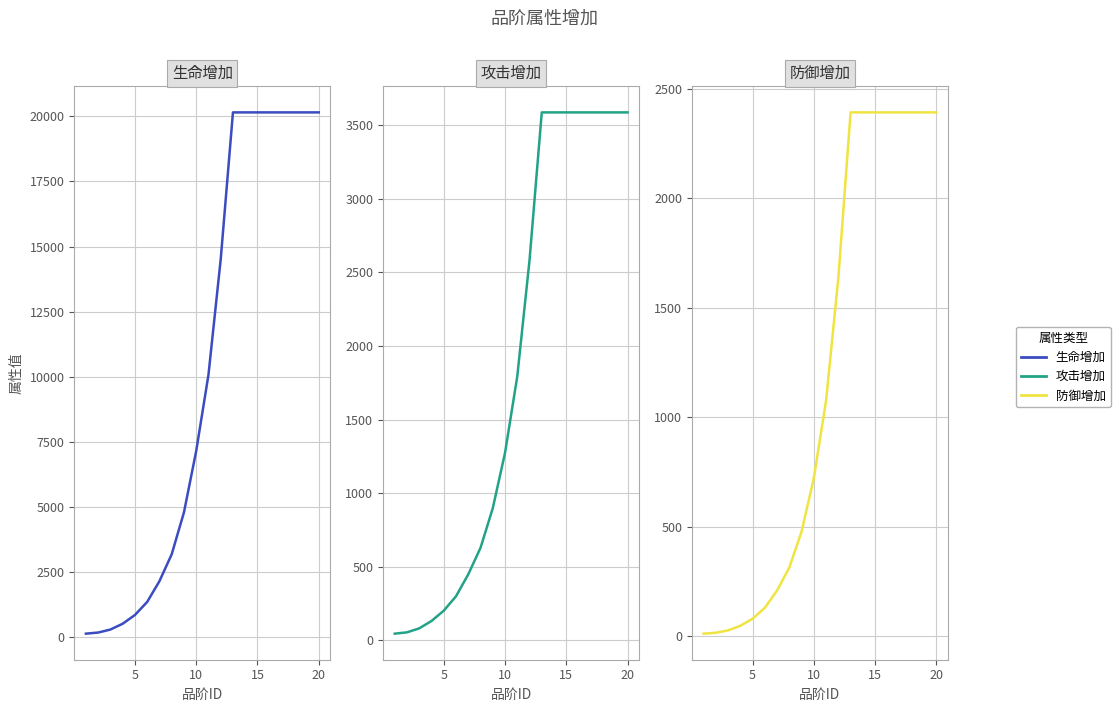

Reading left to right, list all the values displayed in this chart.

生命增加: 144	187	302	525	860	1362	2159	3190	4797	7152	10074	14506	20147	20147	20147	20147	20147	20147	20147	20147
攻击增加: 45	54	81	131	201	299	448	628	897	1273	1793	2582	3587	3587	3587	3587	3587	3587	3587	3587
防御增加: 12	16	27	48	80	130	209	314	478	722	1076	1636	2392	2392	2392	2392	2392	2392	2392	2392